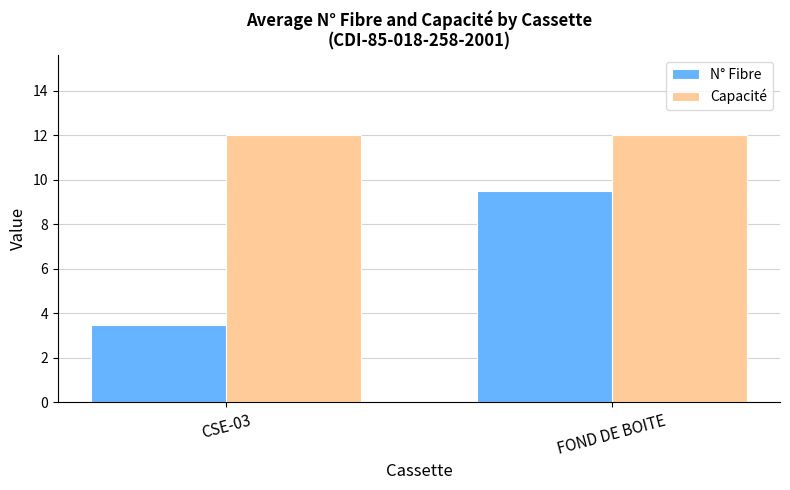

True or false: N° Fibre has a value of 12.9 at FOND DE BOITE.

False